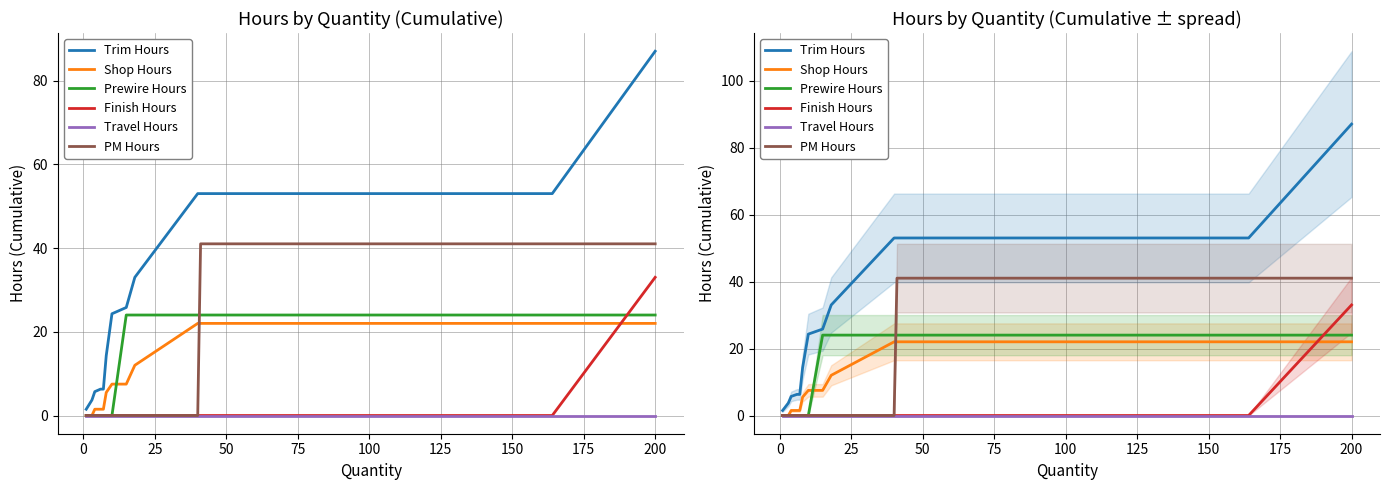

Which series has the largest total across all categories?

Trim Hours